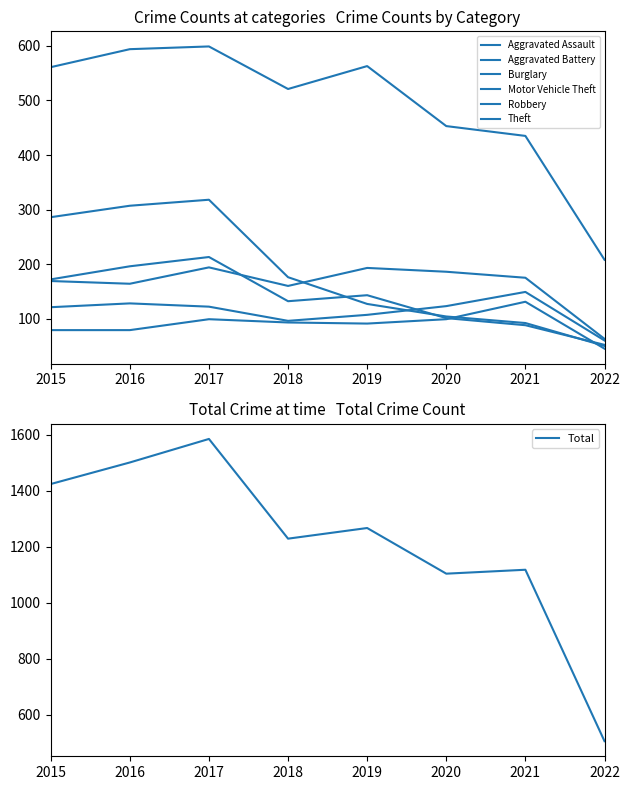

In Robbery, how many points are lower than both neighbors (excluding endpoints)?

1